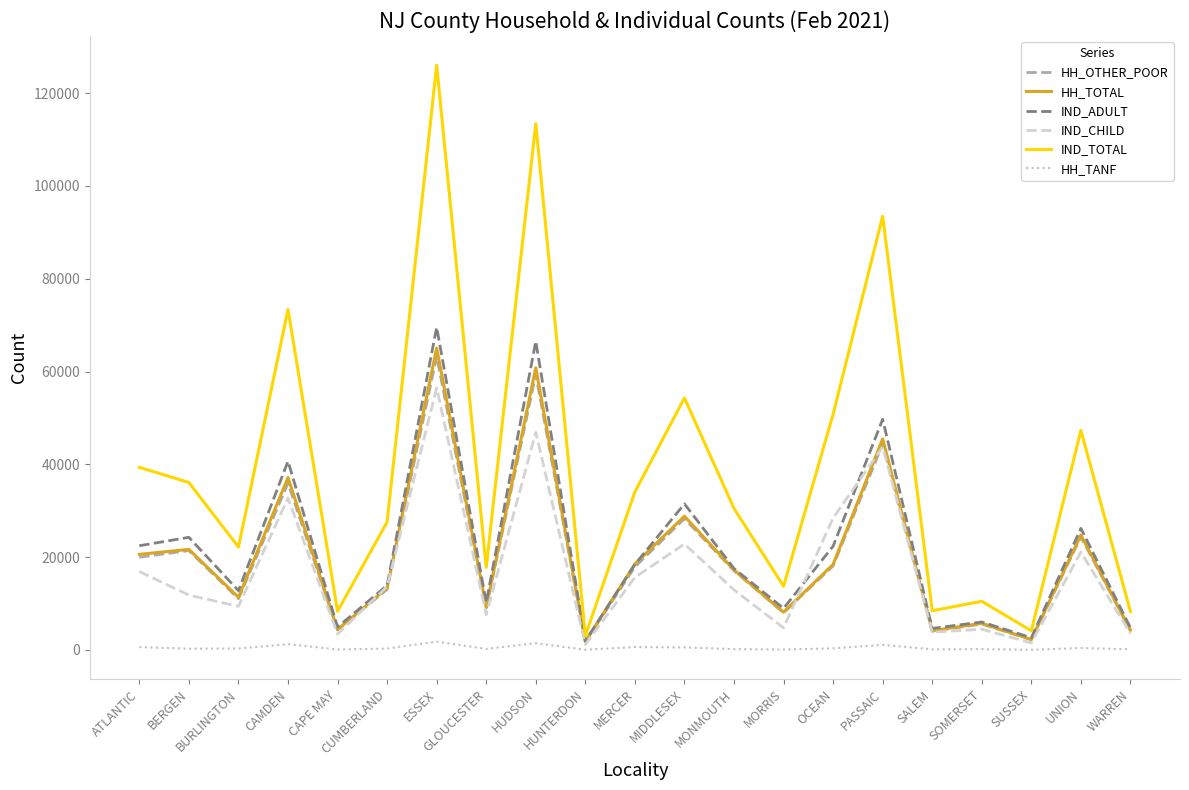

What is the maximum value shown in the chart?

126011